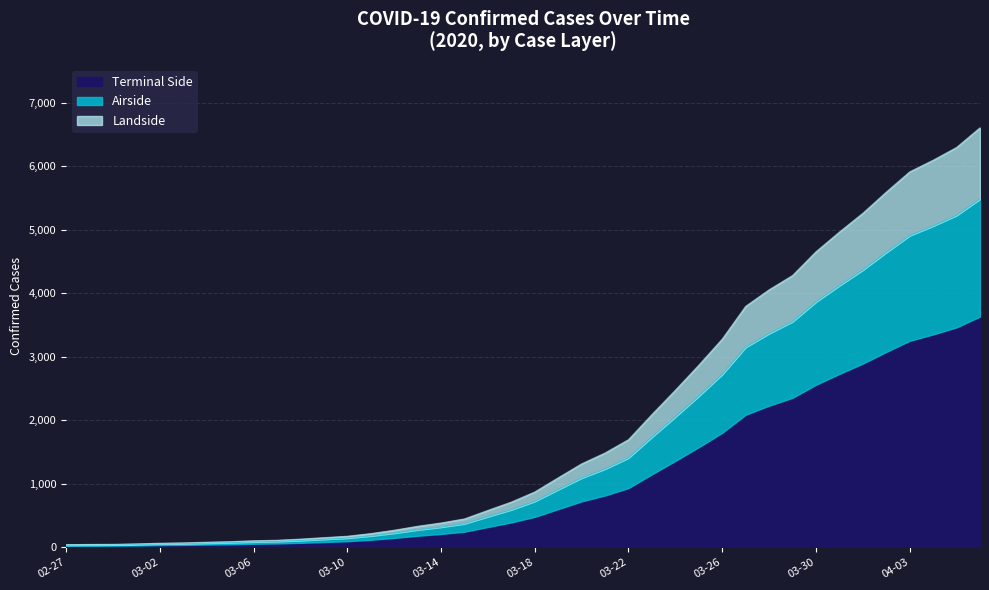

Count the number of data series in this chart.

1